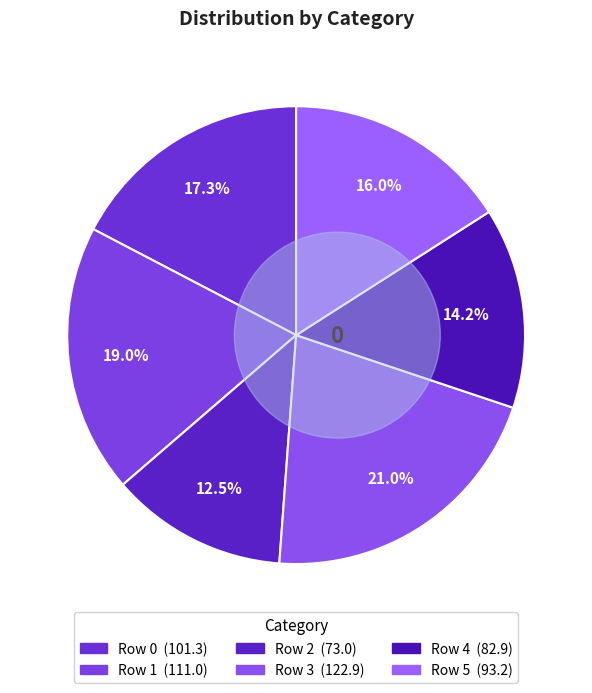

How much of the chart is everything except 3?

79.0%